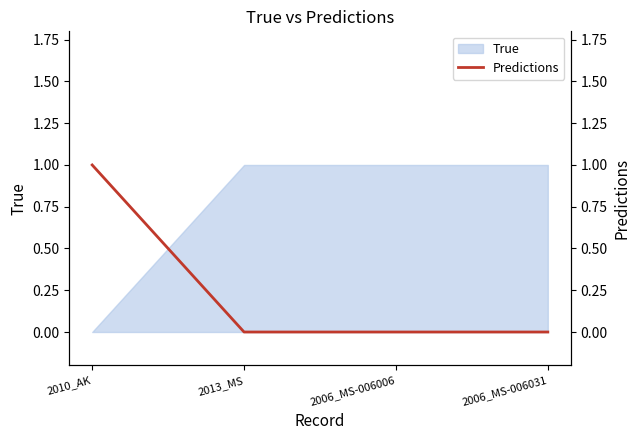

The value of True at 2013_MS is 1. True or false?

True